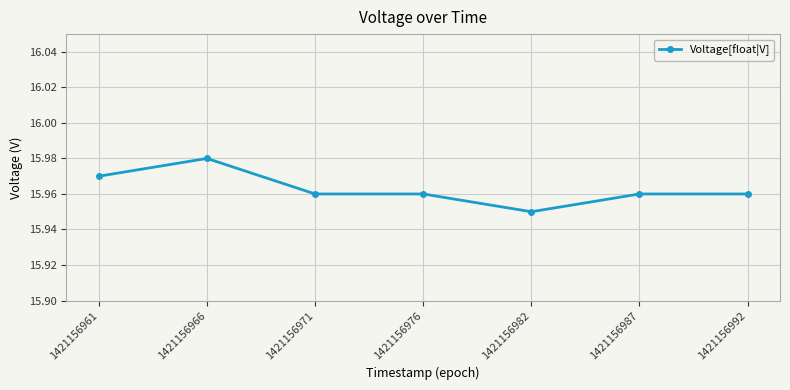

At which label is the value closest to 15?

1421156982